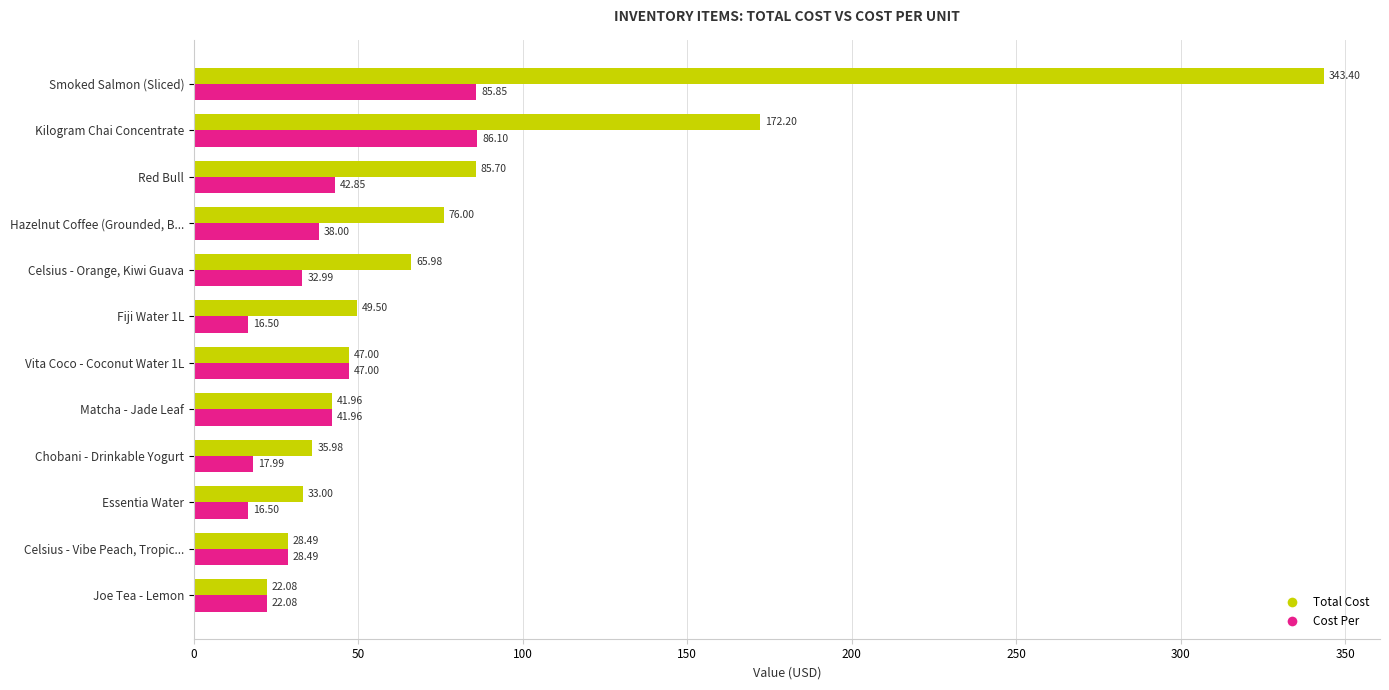

Rank the series by their average value, from lowest to highest.

Cost Per, Total Cost